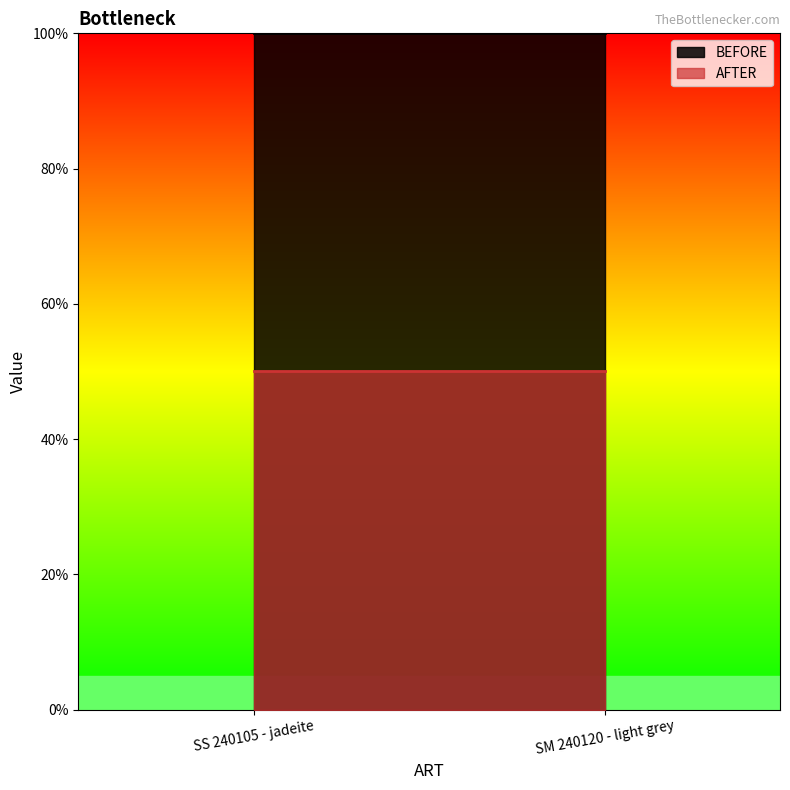

What position from the left is SM 240120 - light grey?

2